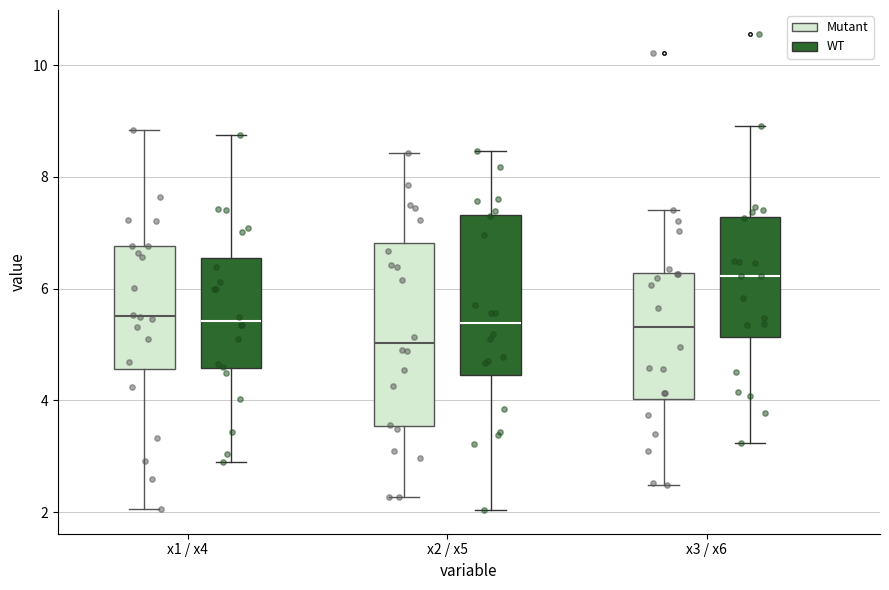

Where does the lower whisker of the box for x2 / x5 (Mutant) end on the y-axis? The values are not printed on the chart, so give them approximately, as read against the axis.

2.2